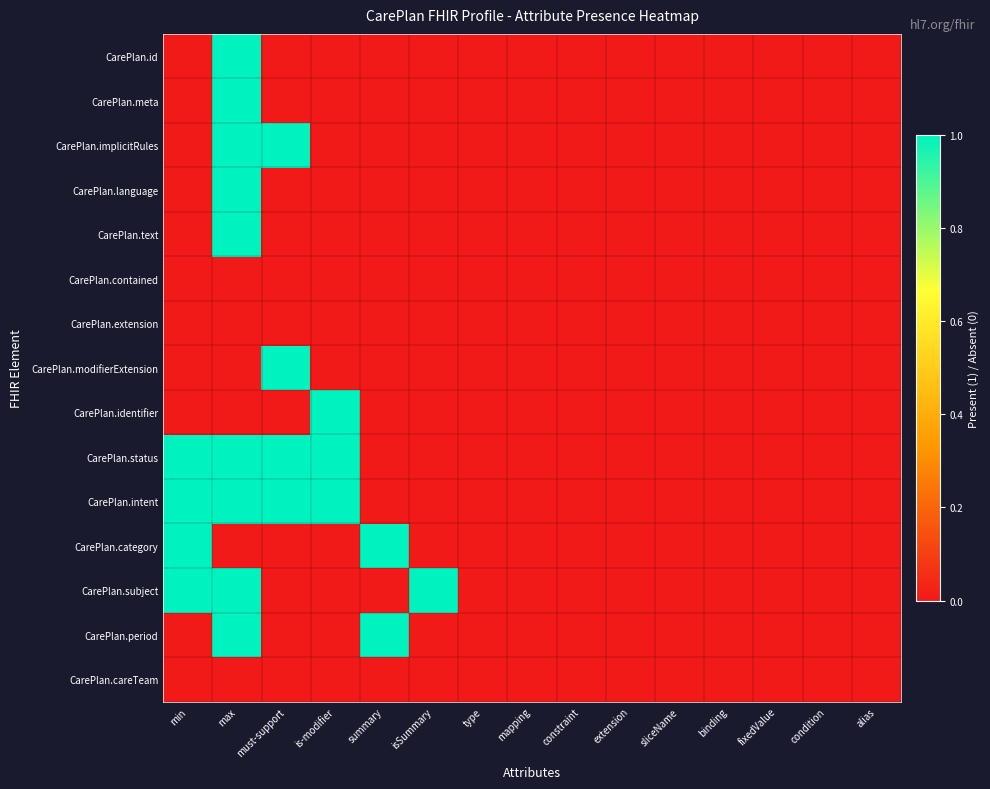

At how many categories does at least one series exceed 0?

6